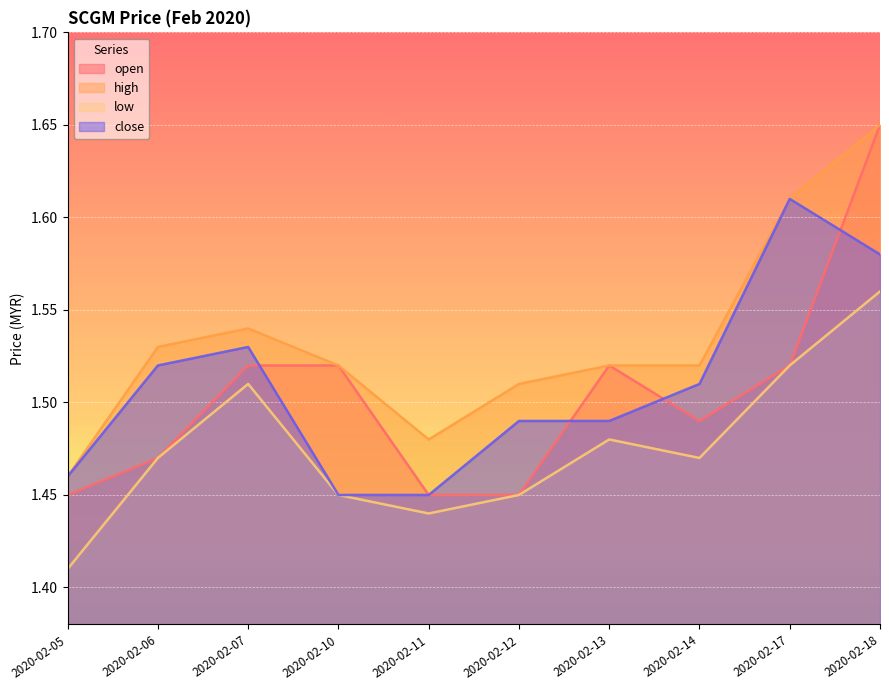

At which category is the sum across all series the highest?

2020-02-18